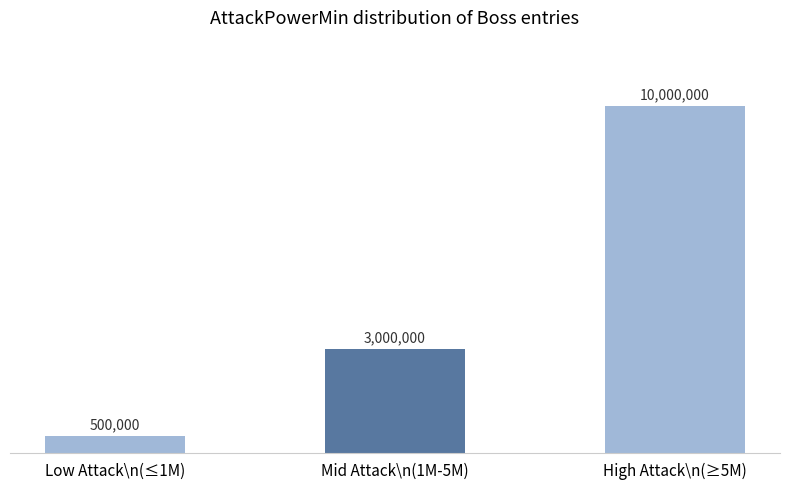

Are the bars horizontal?

No